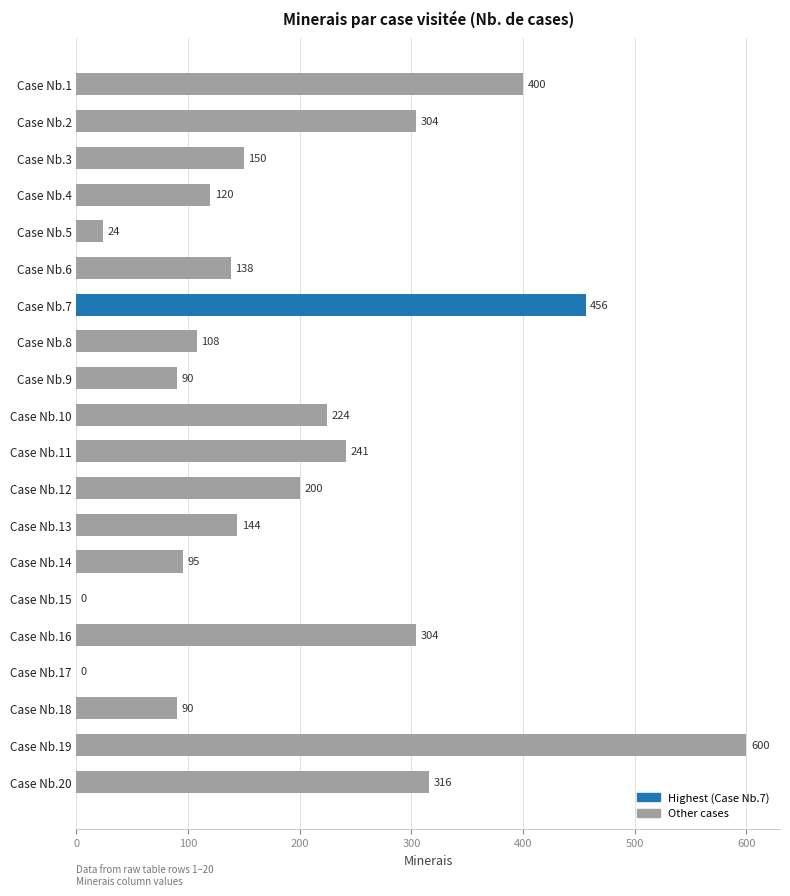

Approximately how many times larger is the value at Case Nb.6 compared to Case Nb.20?

0.4